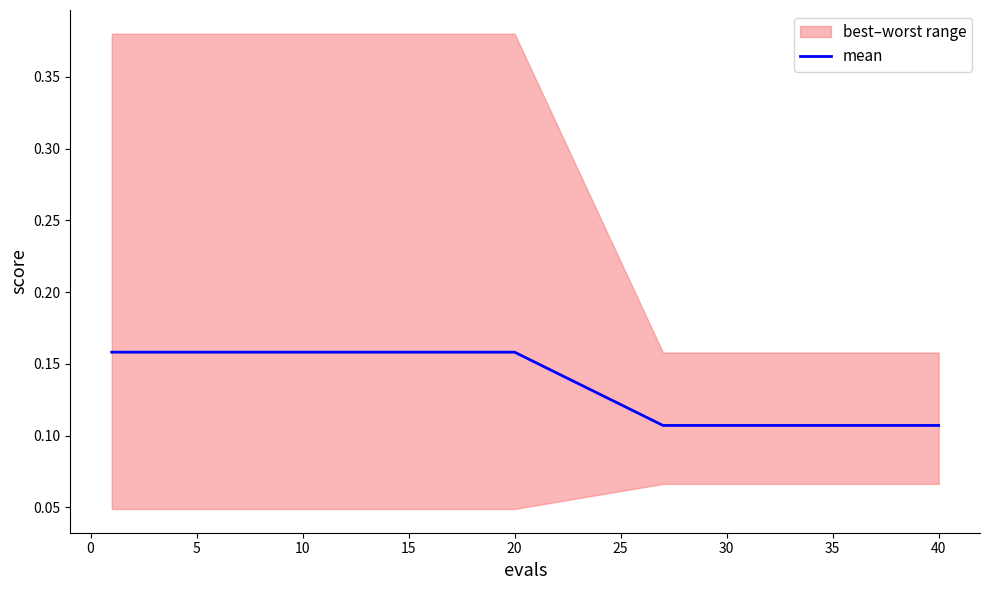

What is the difference between the maximum and second lowest values?

0.1